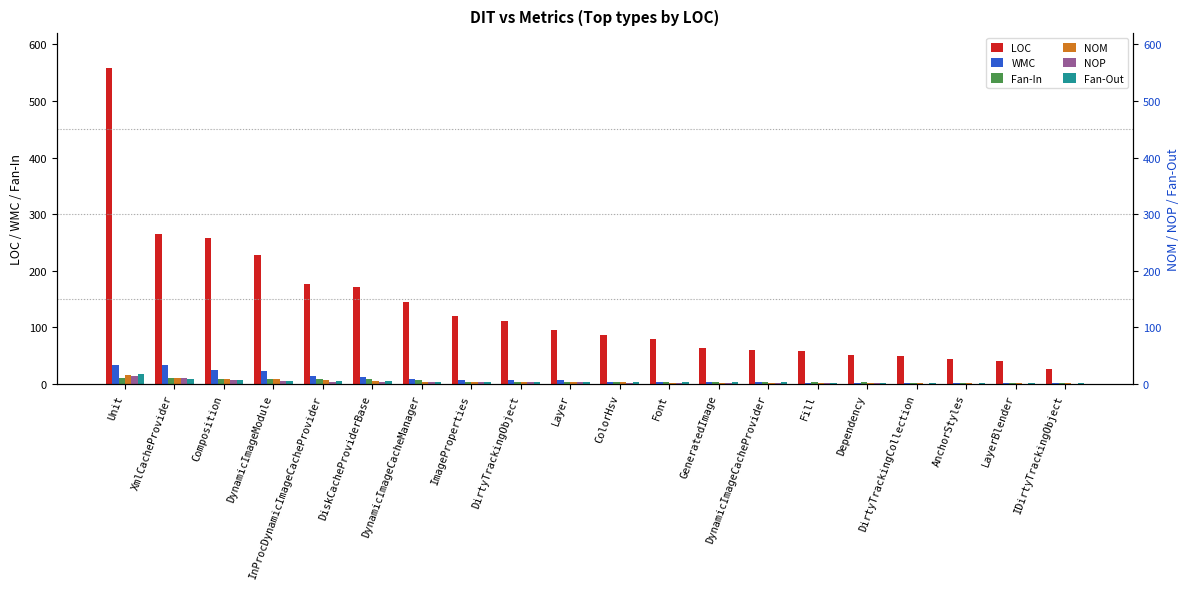

Read the Fan-In value at DirtyTrackingCollection.

2